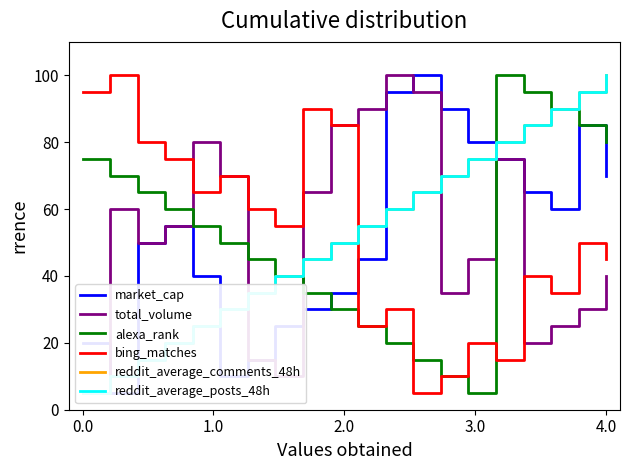

True or false: bing_matches has more than 0 interior local peaks.

True